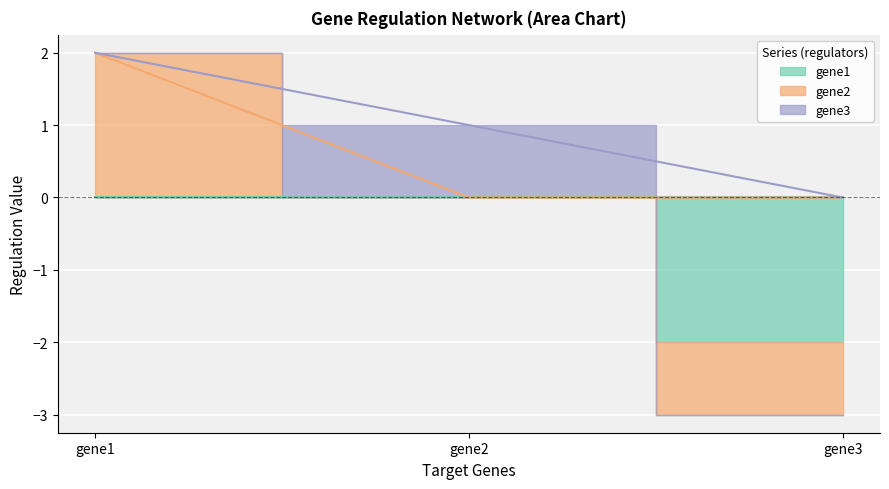

Reading right to left, transcribe all the data shown in this chart.

gene1: -2	0	0
gene2: -1	0	2
gene3: 0	1	0